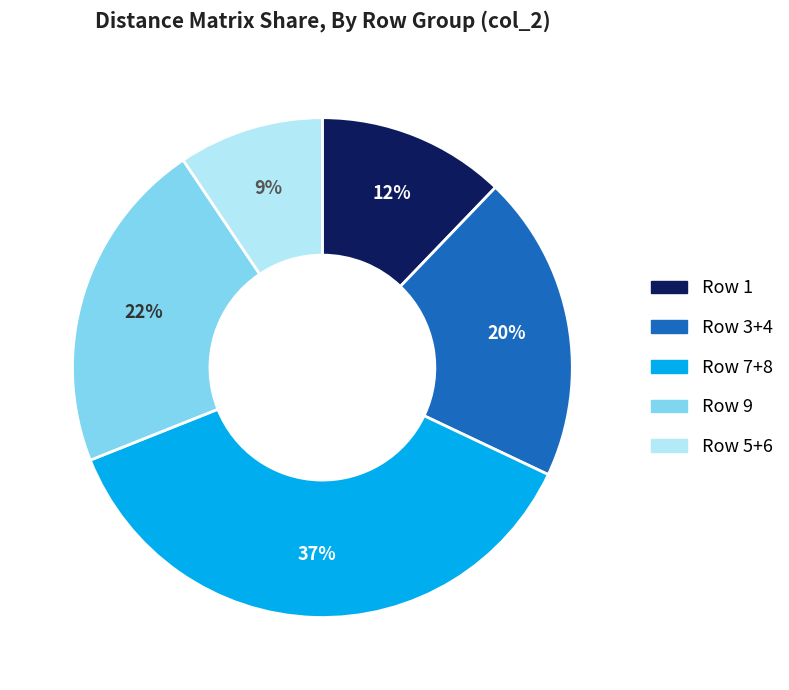

How many segments does this pie chart have?

5